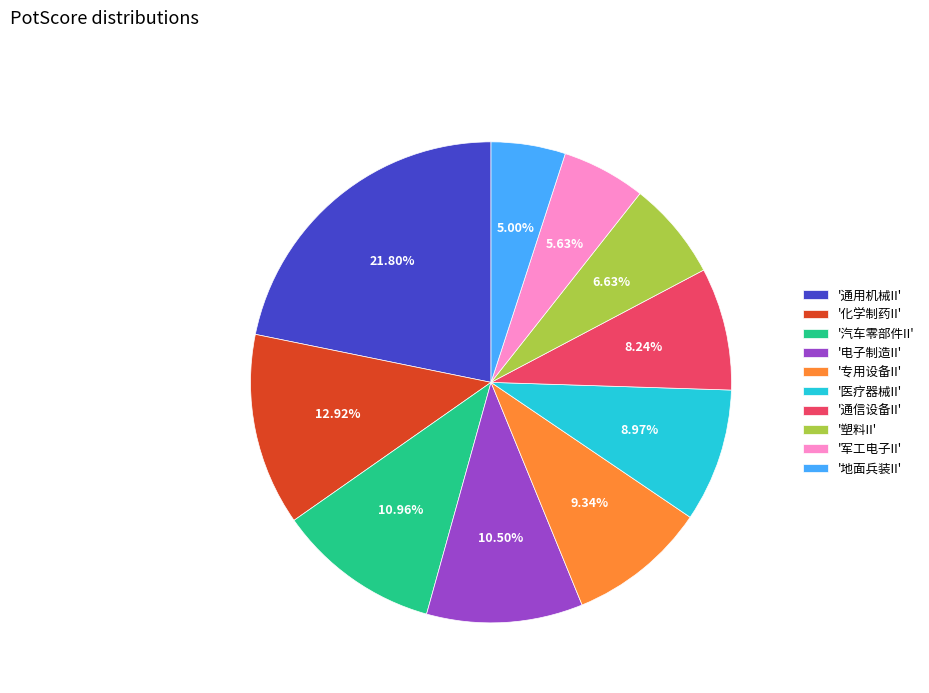

To the nearest percent, what is the difference between the largest and smallest slice percentages?

17%